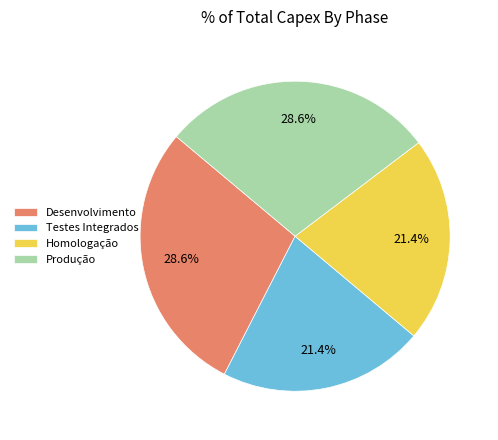

Is the sum of Produção and Desenvolvimento greater than half?

Yes